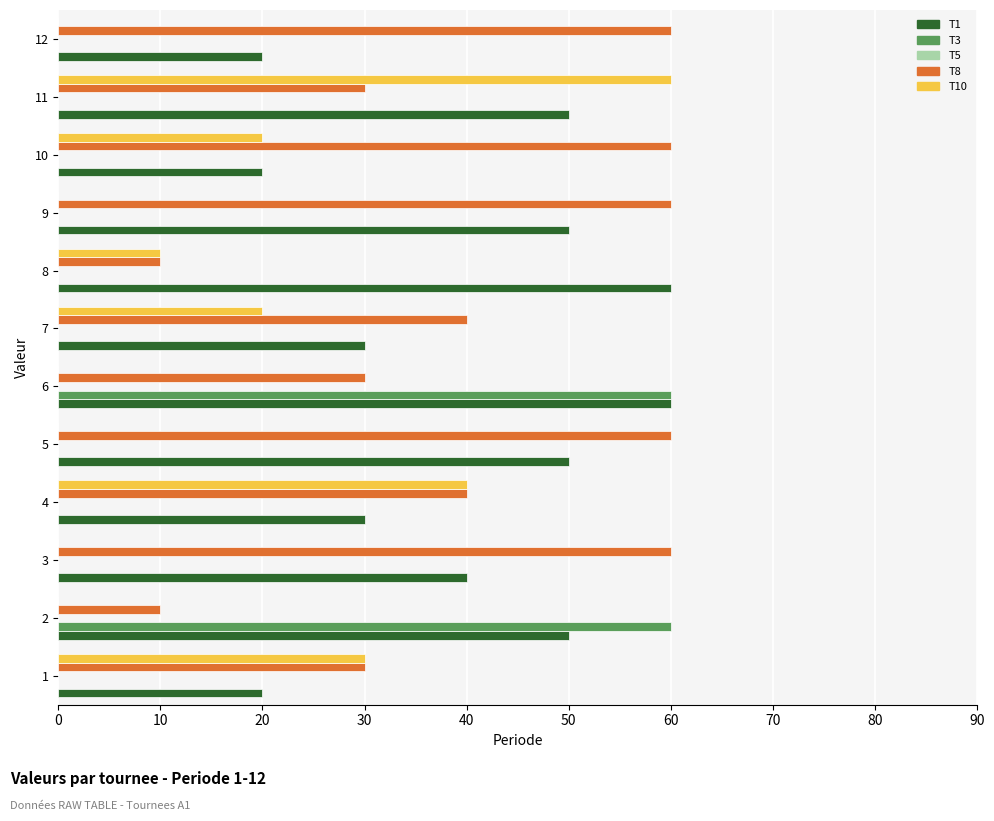

Is it true that T1 equals 53 at 7?

False